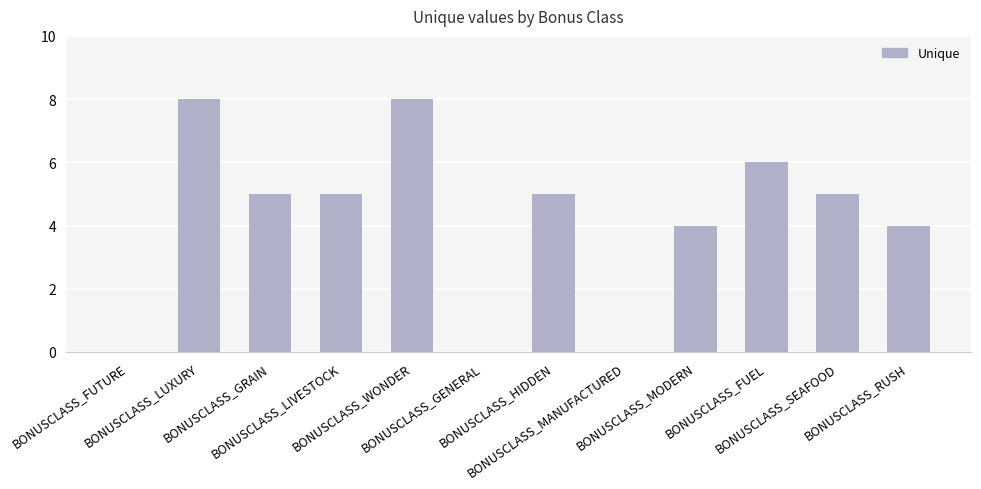

What is the maximum value shown in the chart?

8